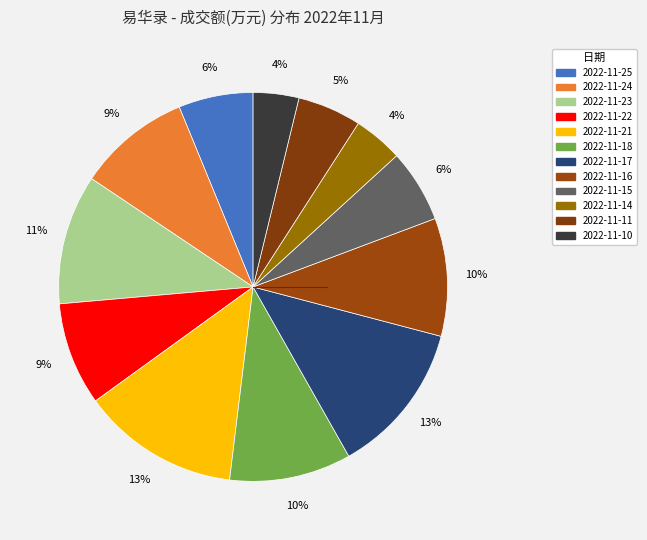

Rank the categories by value from highest to lowest.

2022-11-21, 2022-11-17, 2022-11-23, 2022-11-18, 2022-11-16, 2022-11-24, 2022-11-22, 2022-11-25, 2022-11-15, 2022-11-11, 2022-11-14, 2022-11-10